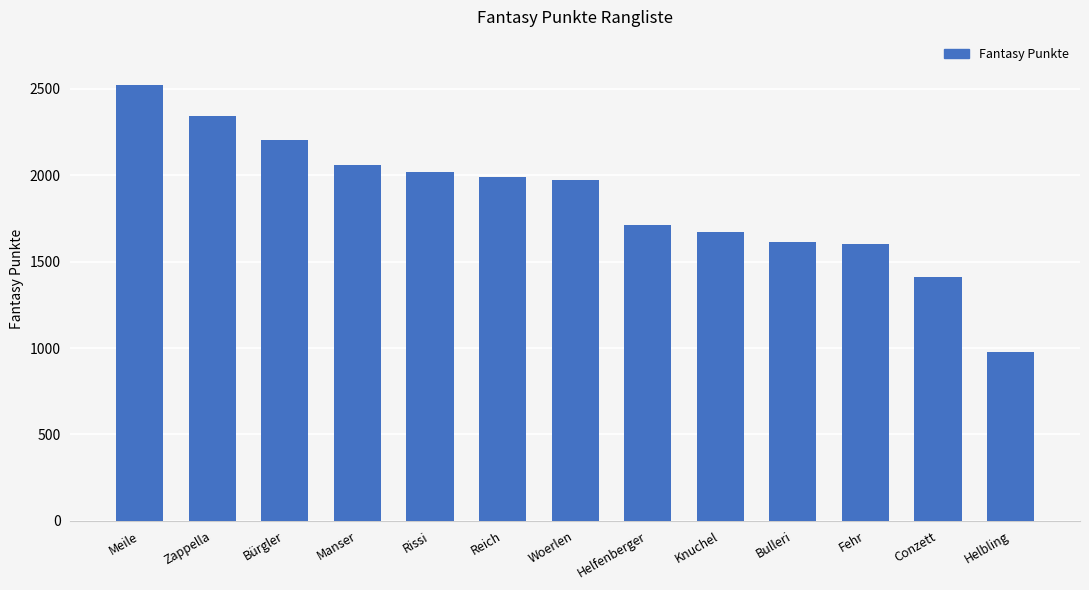

What is the change in value from Woerlen to Helfenberger?

-262